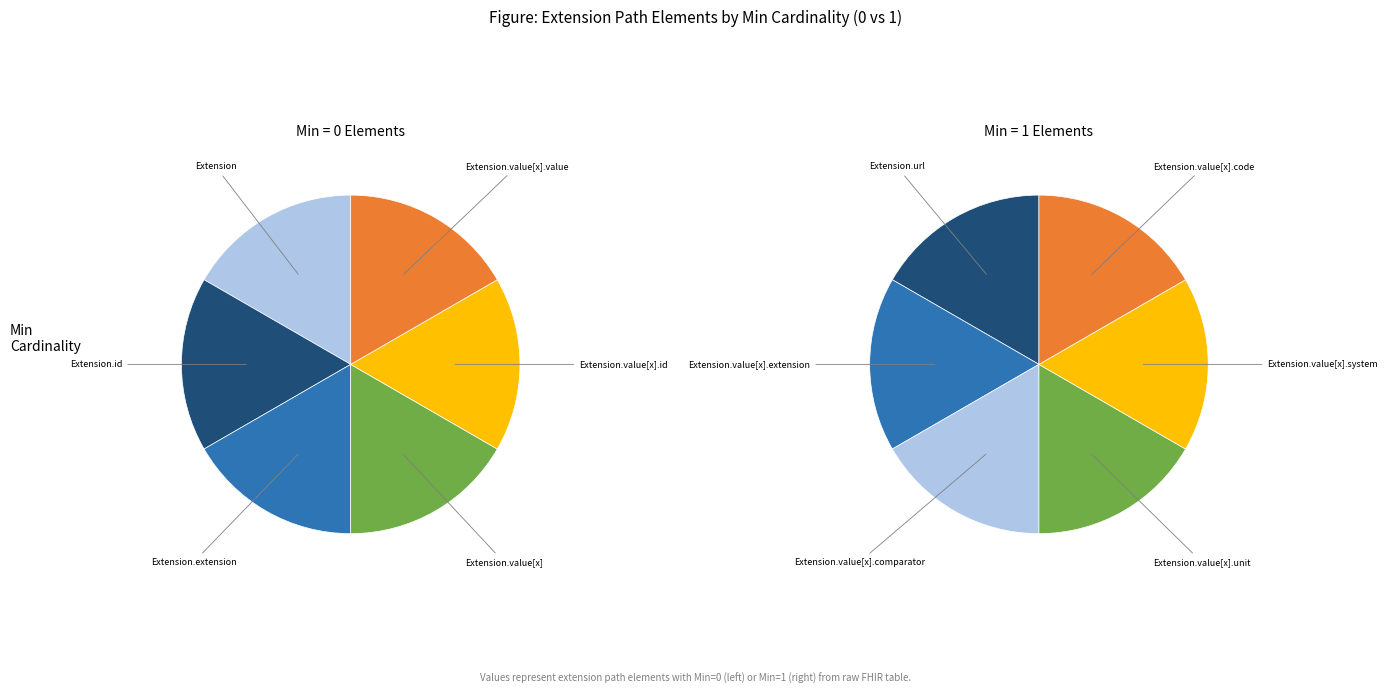

The Extension.value[x].code slice represents 17% of the pie. True or false?

True